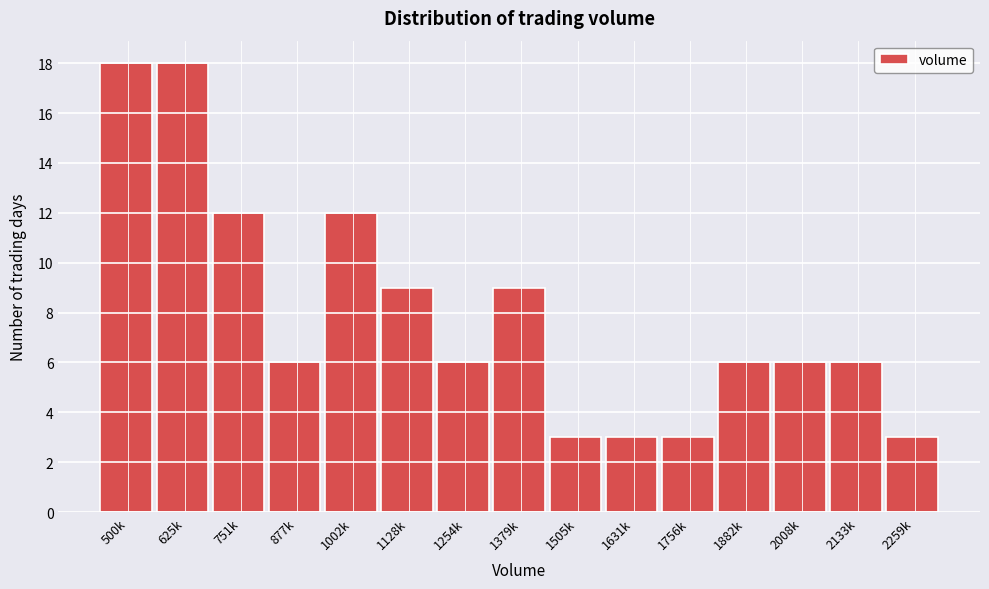

Reading right to left, list all the values displayed in this chart.

2259k=3	2133k=6	2008k=6	1882k=6	1756k=3	1631k=3	1505k=3	1379k=9	1254k=6	1128k=9	1002k=12	877k=6	751k=12	625k=18	500k=18